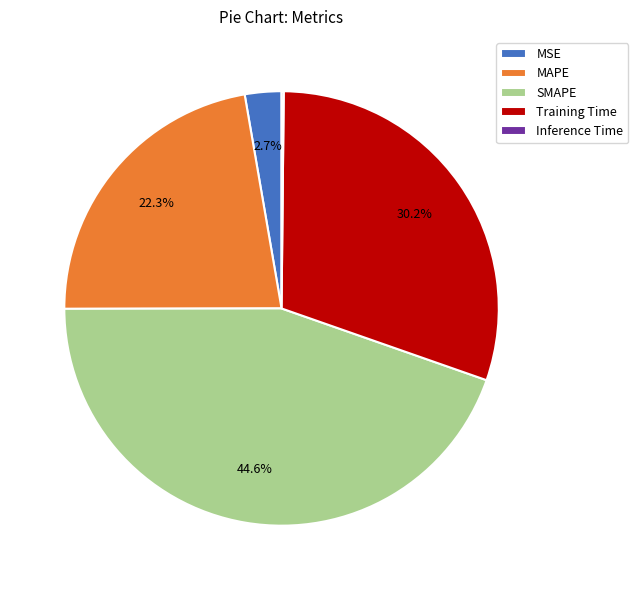

Which slice is the largest?

SMAPE